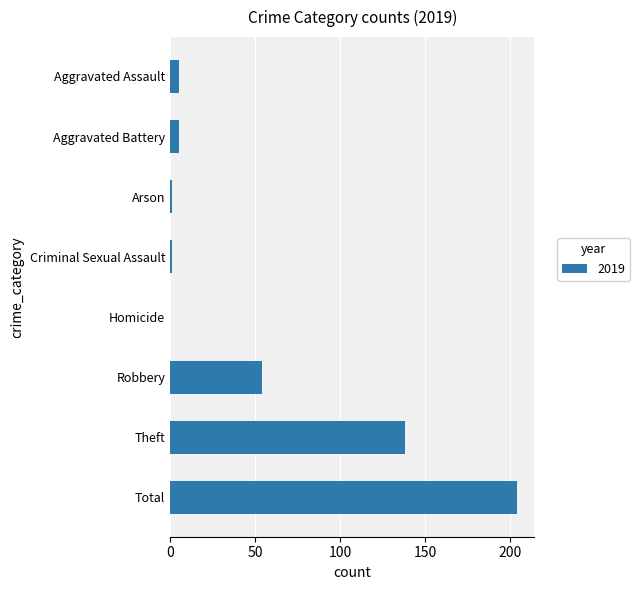

Are the bars horizontal?

Yes